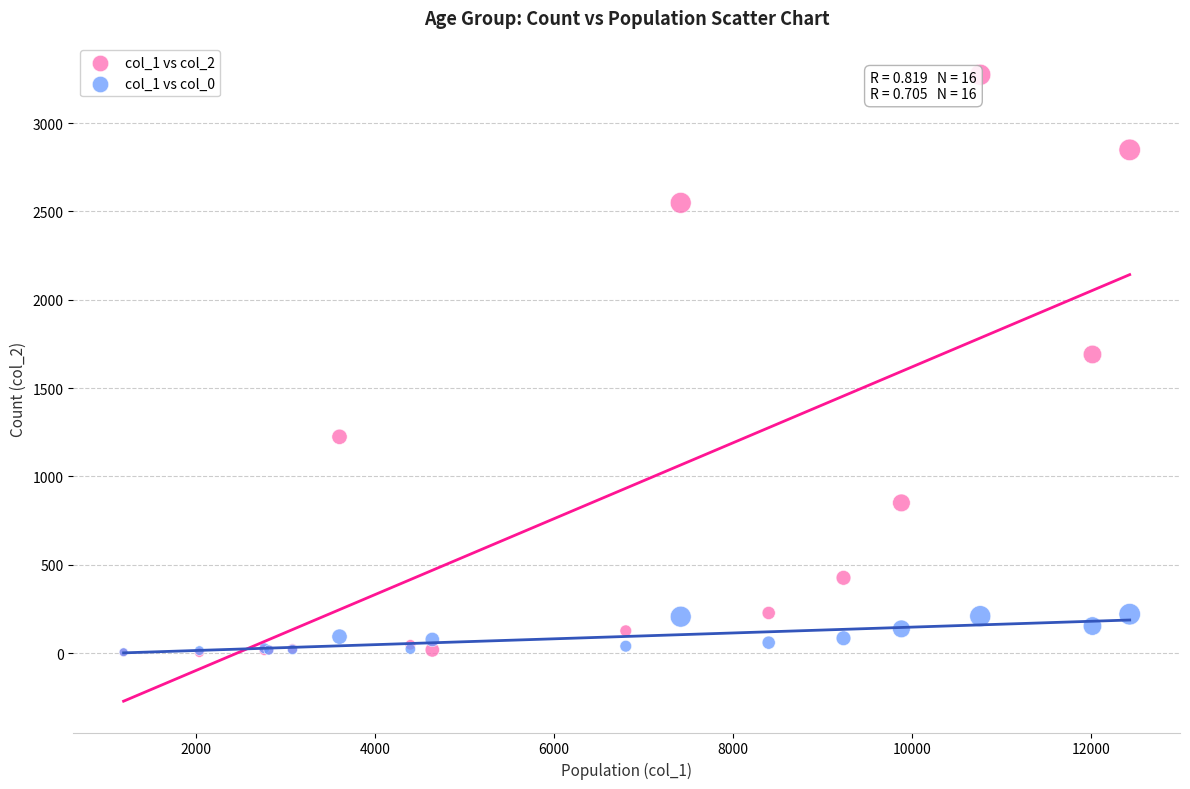

Across all series, what Y value is closest to 1638?

1690